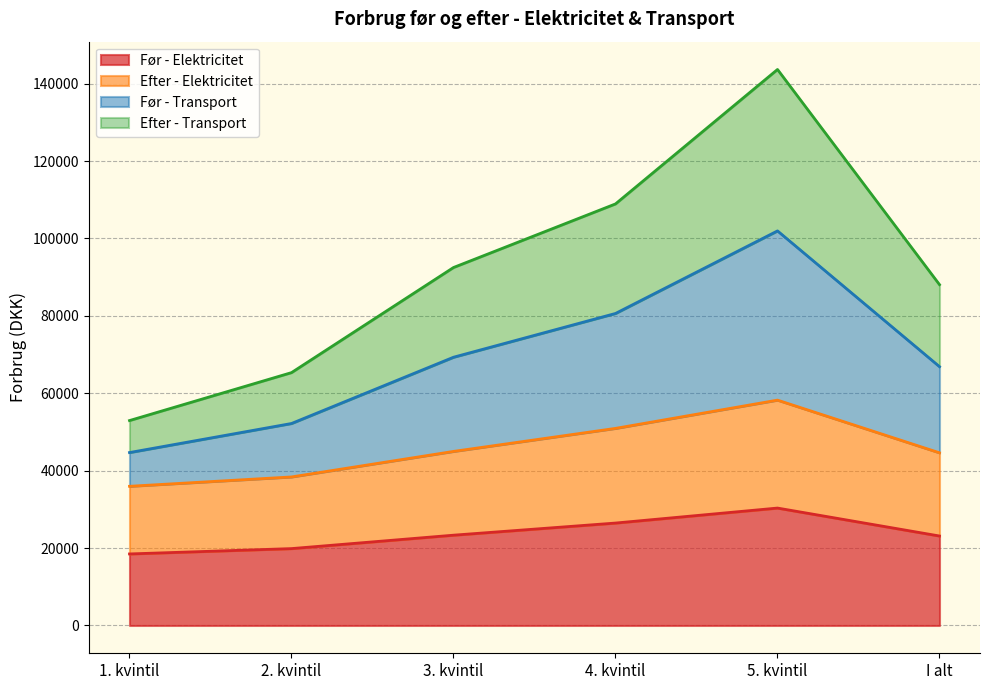

What is the label of the 1st point from the right?

I alt